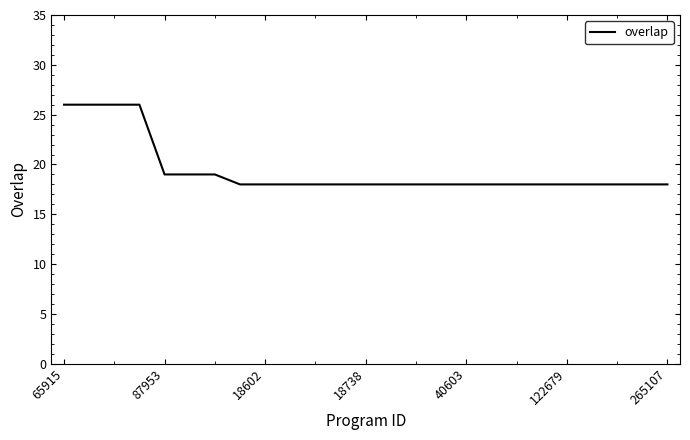

What is the greatest value displayed?

26